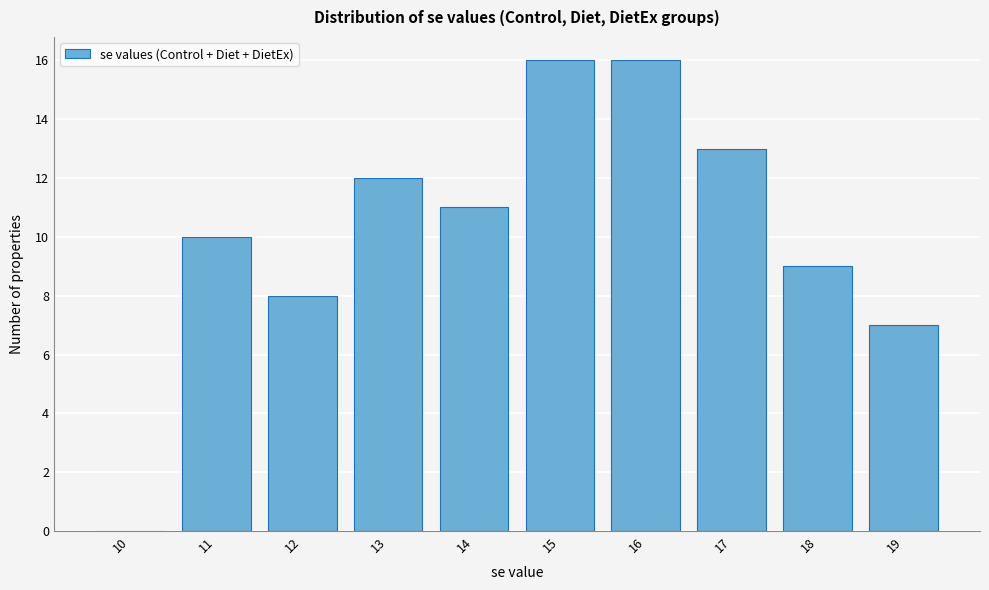

Reading right to left, transcribe all the data shown in this chart.

19=7	18=9	17=13	16=16	15=16	14=11	13=12	12=8	11=10	10=0